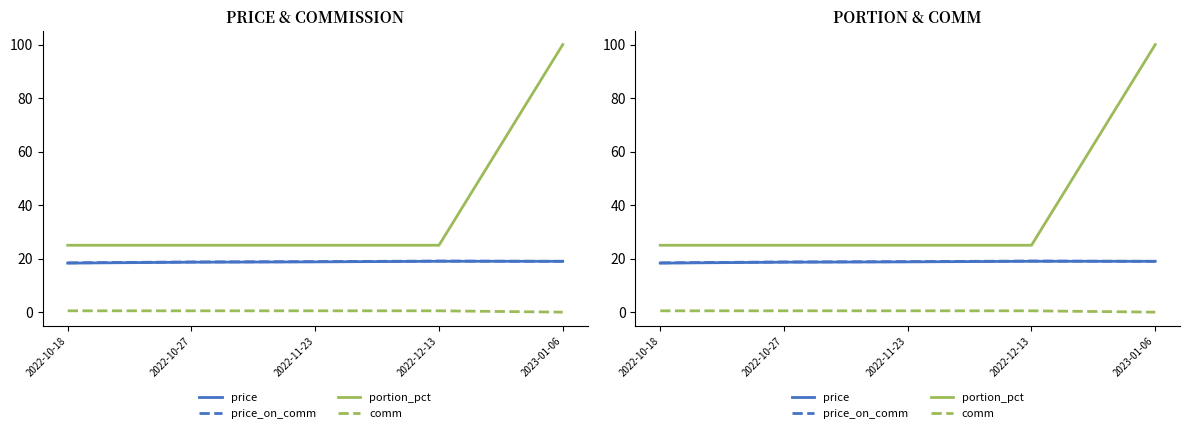

The value of comm at 2022-12-13 is 0.8. True or false?

False